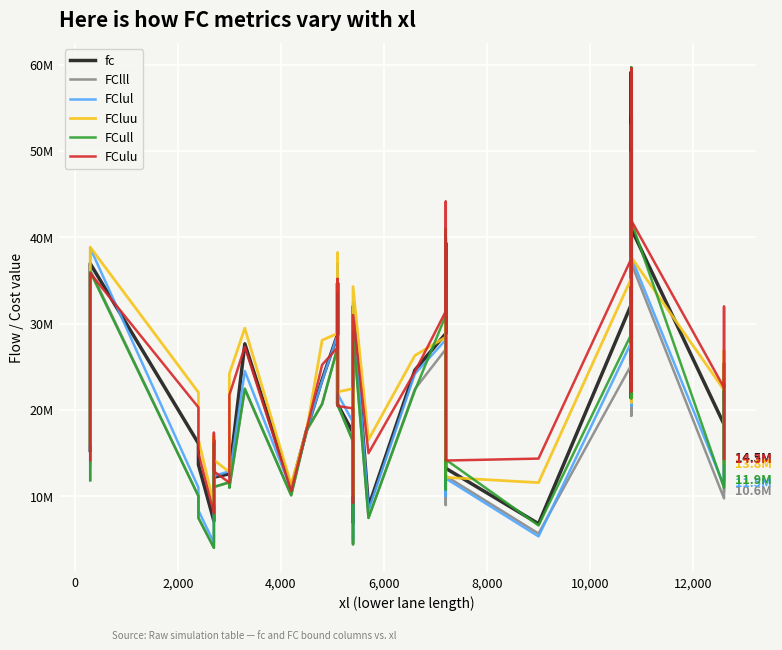

Is this an area chart (filled region under the line)?

No